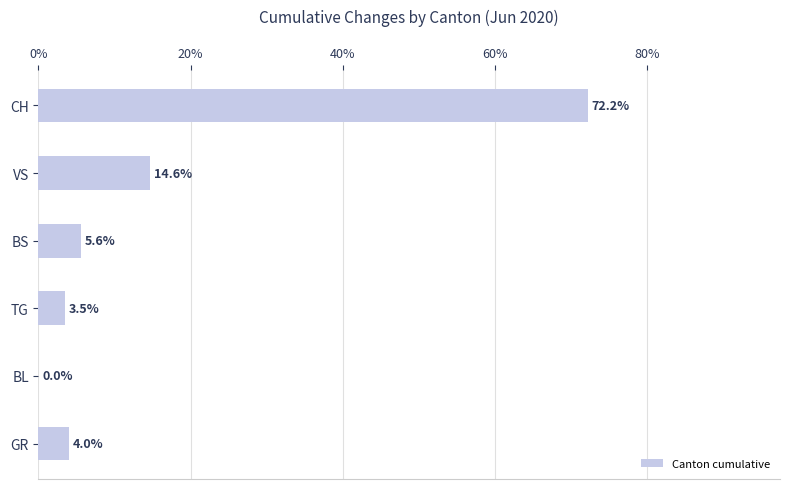

The chart shows a value of 14.6 at VS. True or false?

True